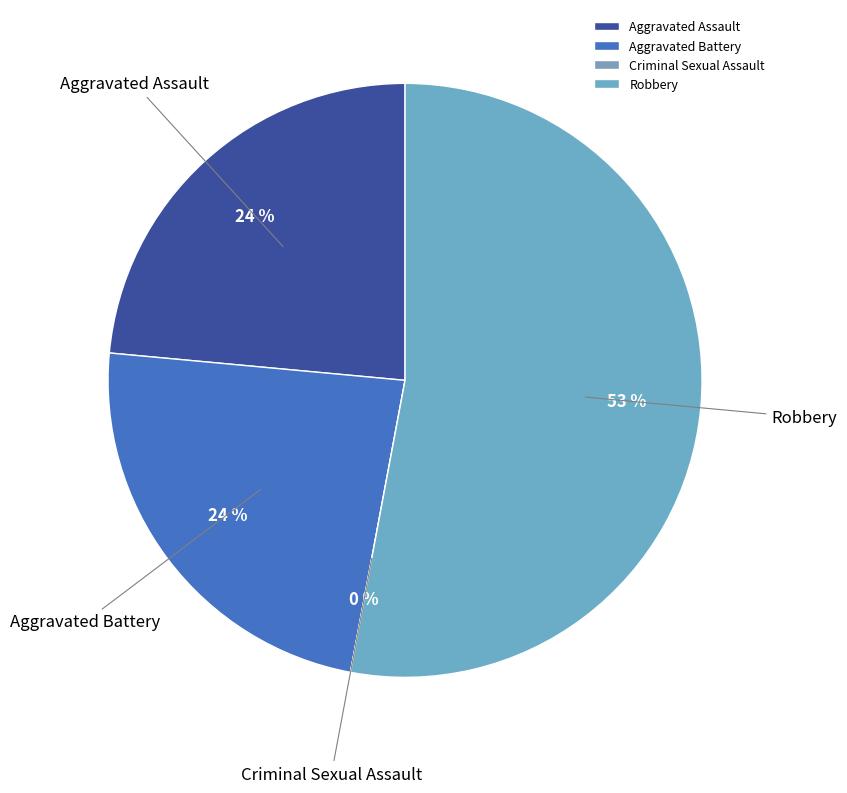

The Criminal Sexual Assault slice represents 0% of the pie. True or false?

True